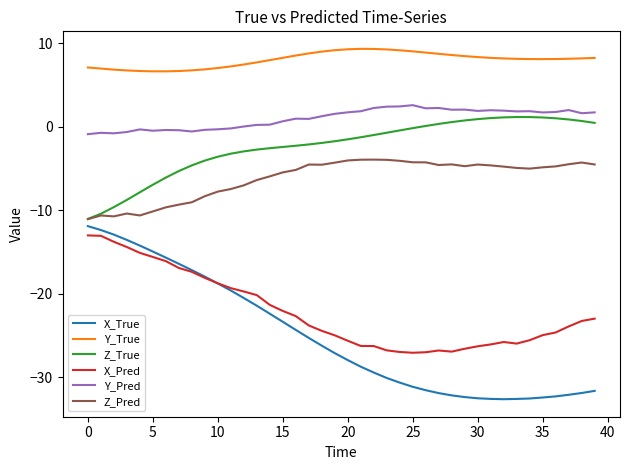

True or false: Y_True and Y_Pred intersect in this chart.

False